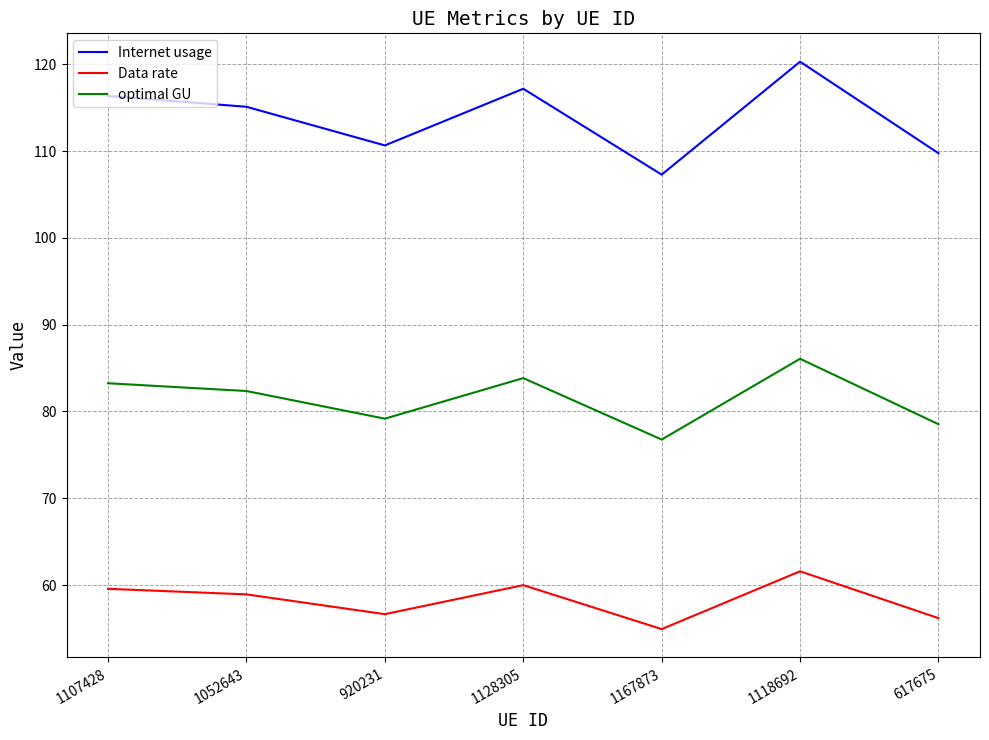

Reading left to right, extract all data points from this chart.

Internet usage: 116.4	115.1	110.7	117.2	107.3	120.3	109.8
Data rate: 59.6	58.9	56.6	60.0	54.9	61.6	56.2
optimal GU: 83.3	82.4	79.2	83.8	76.8	86.1	78.5